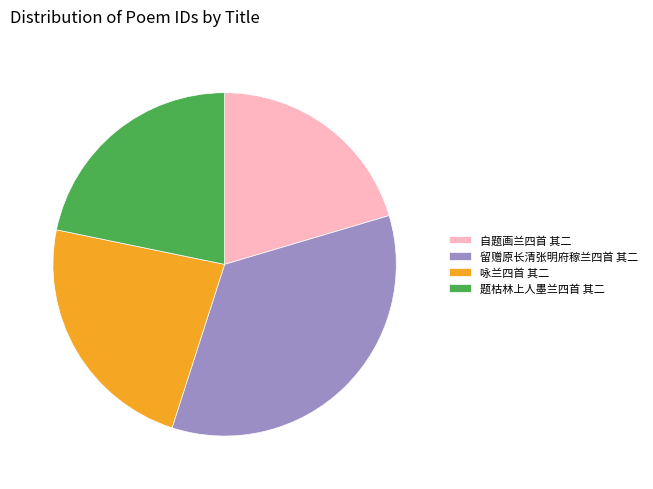

Is it true that 题枯林上人墨兰四首 其二 is 11% of the pie?

False